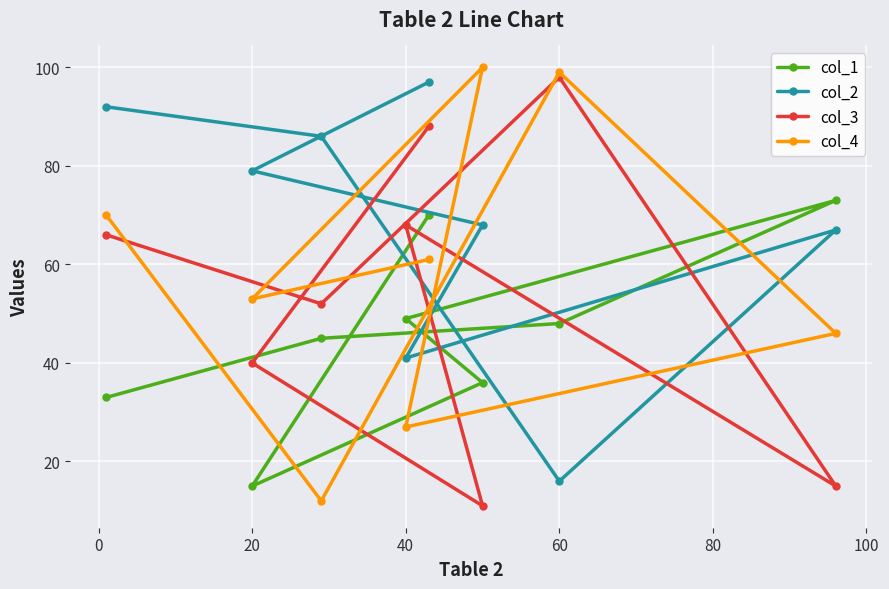

At how many categories does at least one series exceed 57?

8